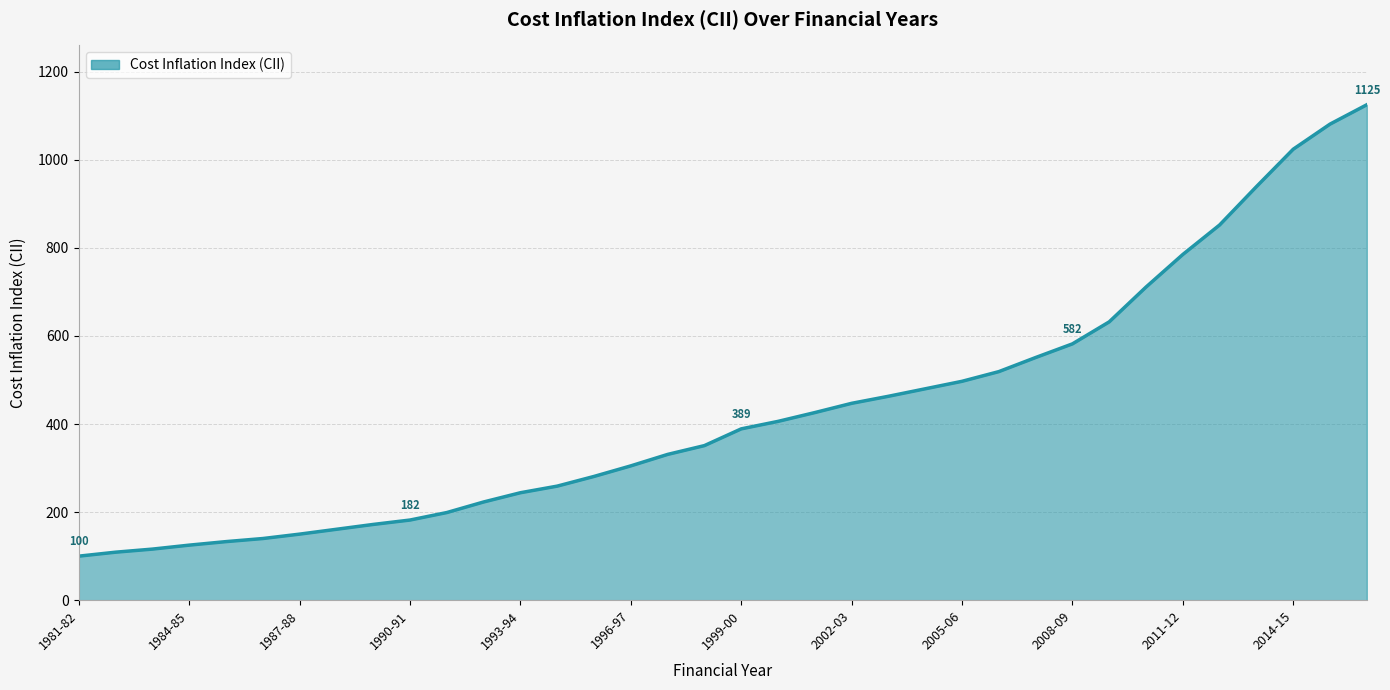

What is the minimum value shown in the chart?

100